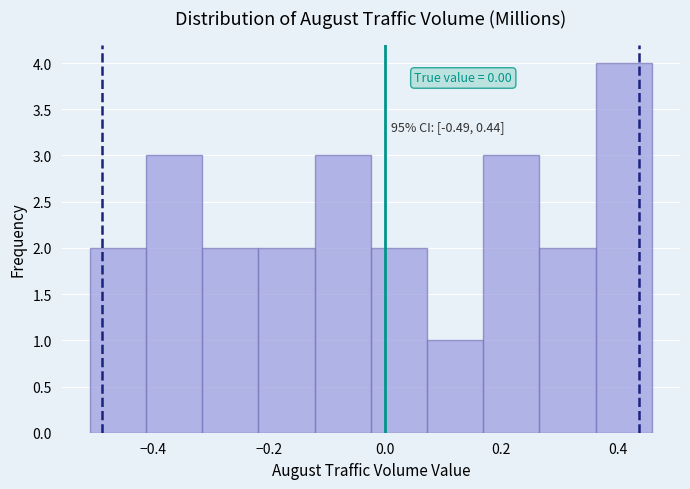

Over which range of the x-axis is the bar tallest?

0.36 to 0.46